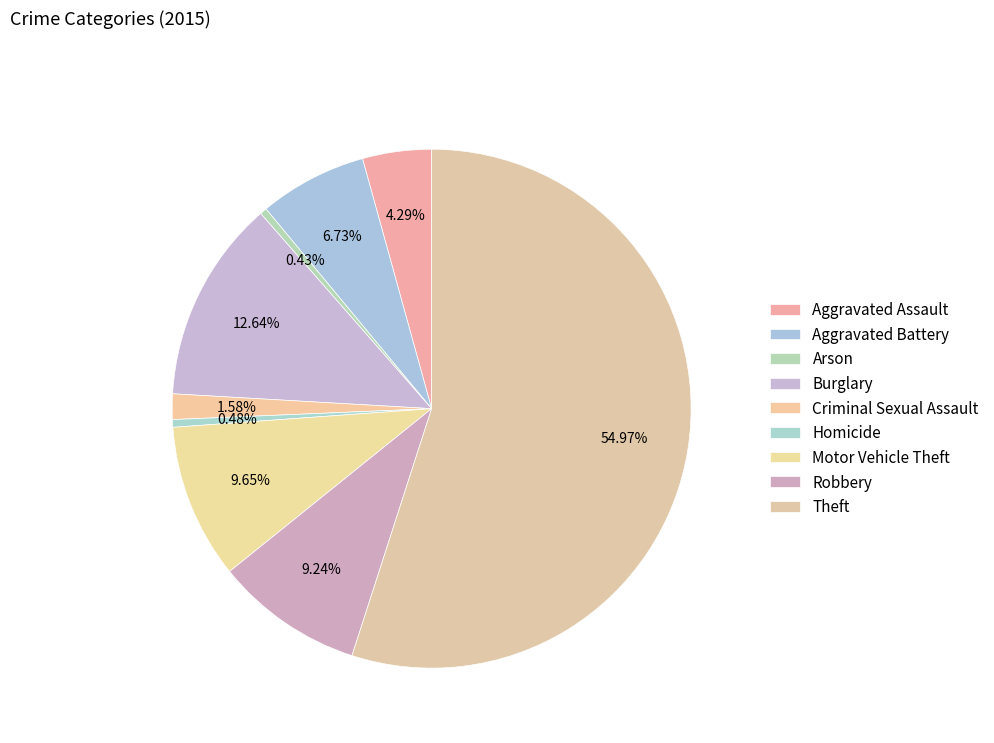

Is it true that Criminal Sexual Assault is 8% of the pie?

False